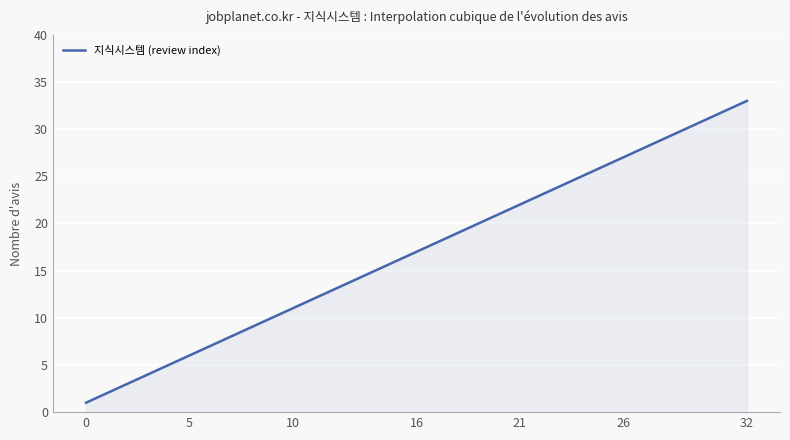

What is the greatest value displayed?

33.0